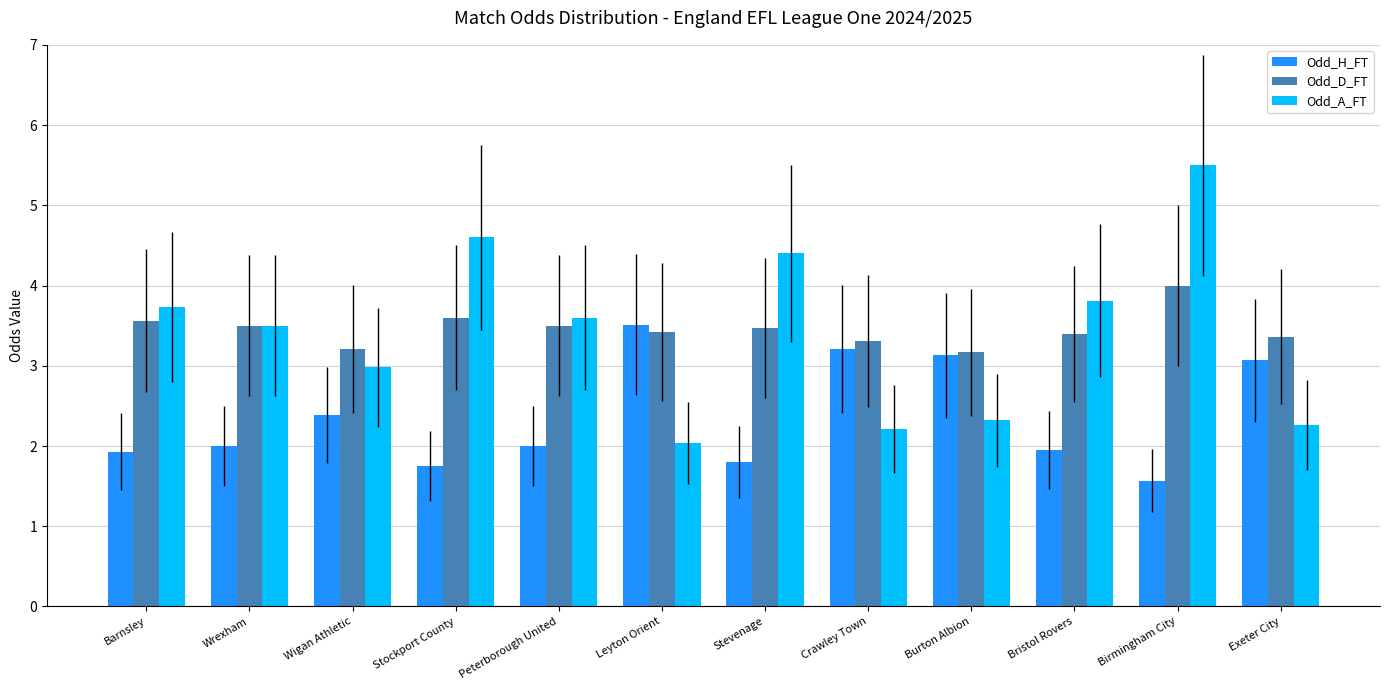

What is the value of the Odd_D_FT bar at the 2nd from the left?

3.5